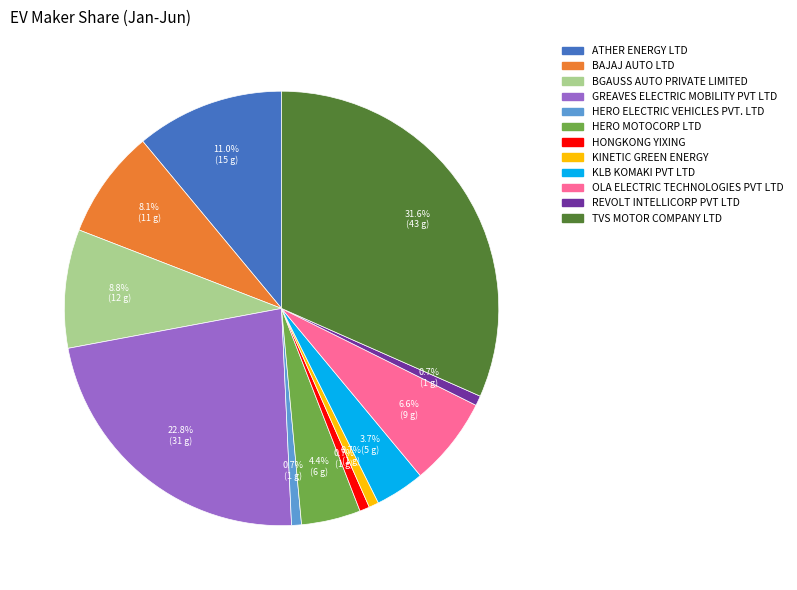

To the nearest percent, what is the difference between the largest and smallest slice percentages?

31%